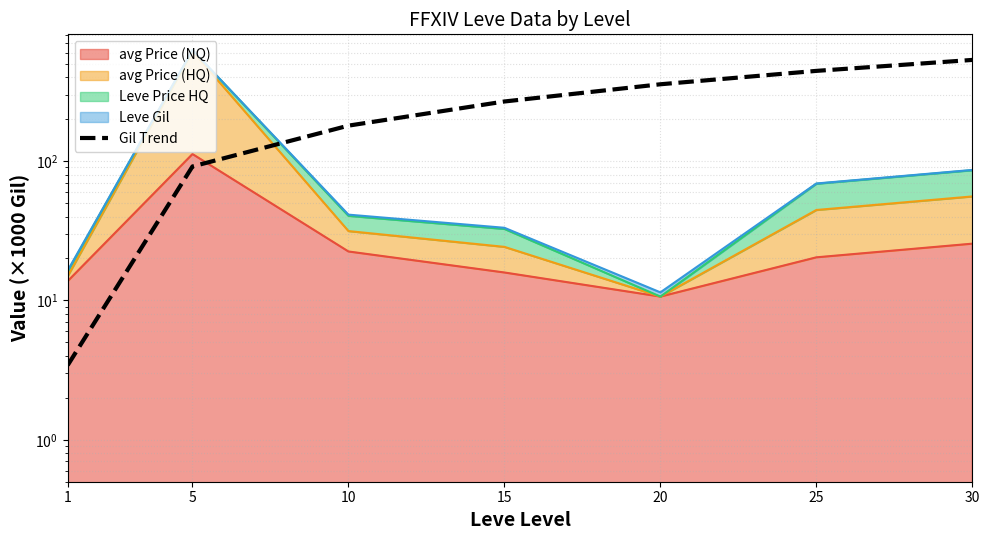

At which category does the chart reach its minimum across all series?

1